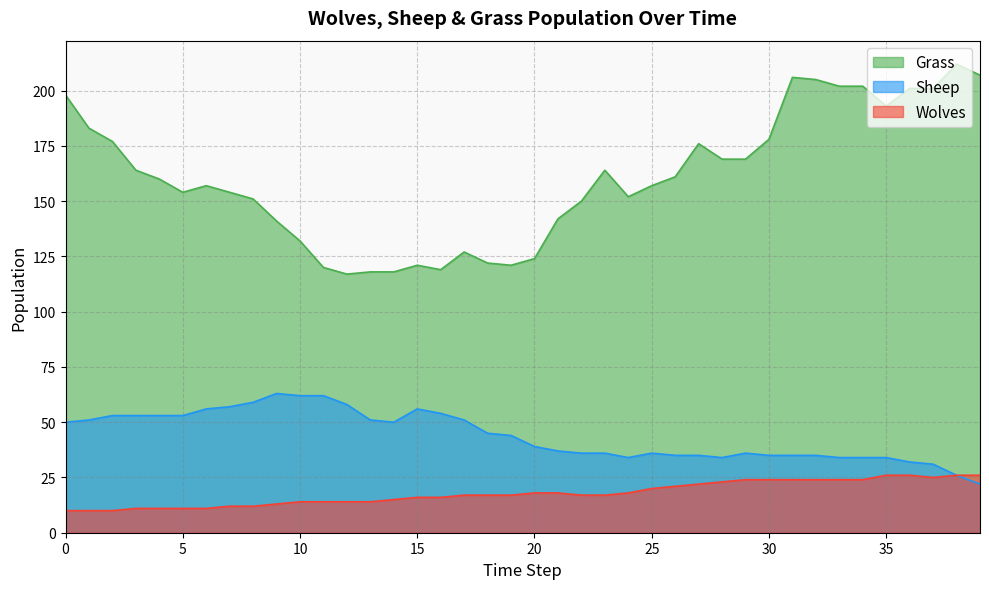

Which series has the largest total across all categories?

Grass